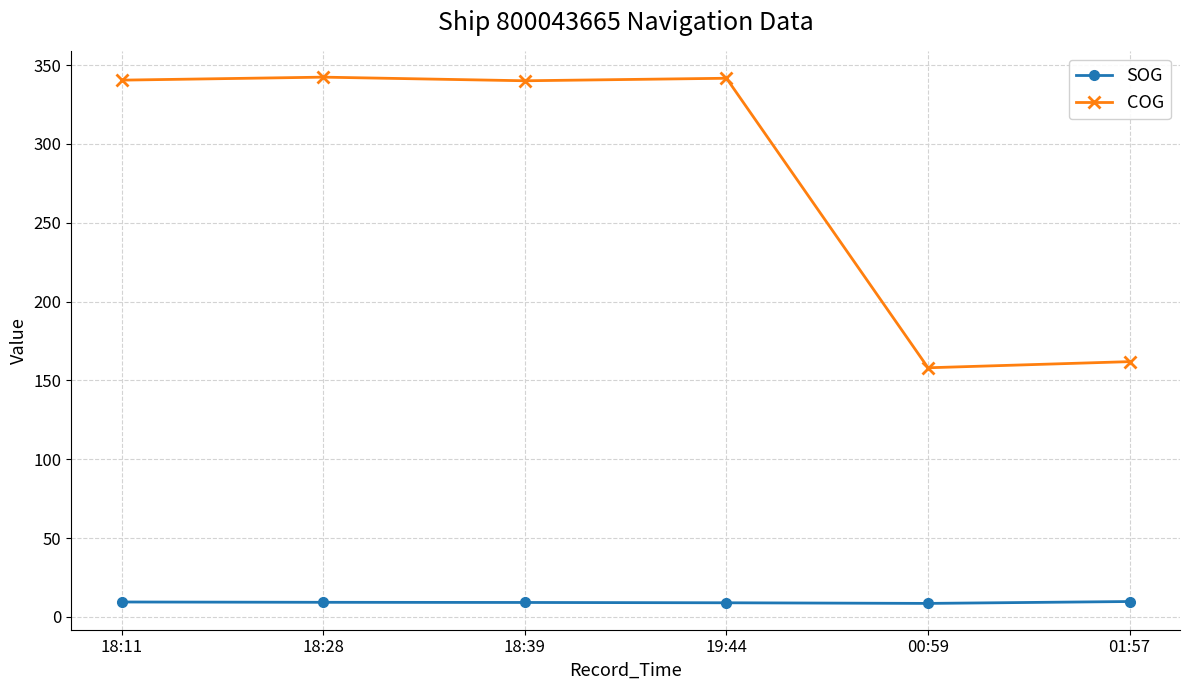

What is the difference between the maximum and minimum values in the COG series?

184.4